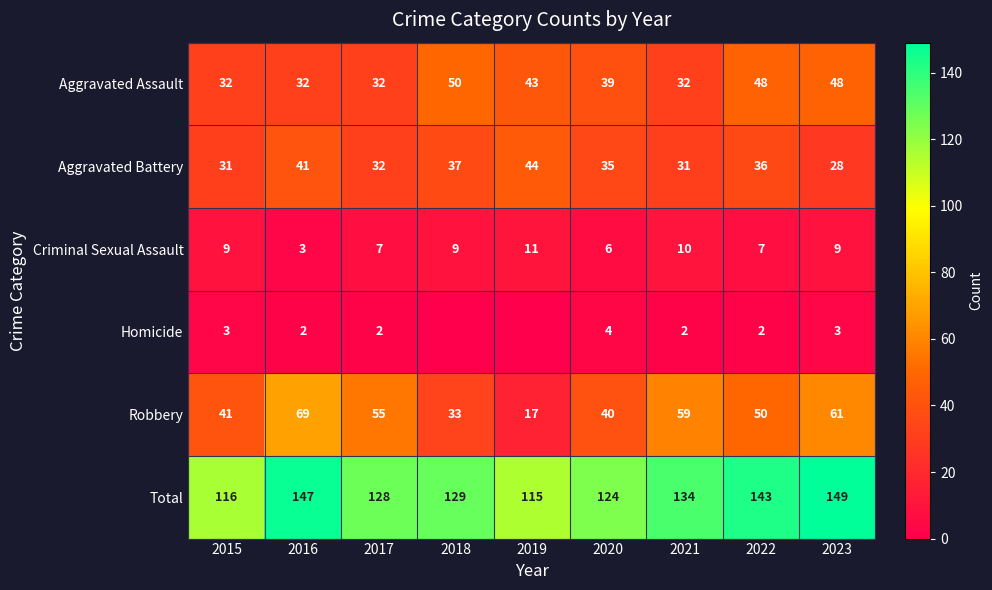

At 2015, list the series in order from largest to smallest.

Total, Robbery, Aggravated Assault, Aggravated Battery, Criminal Sexual Assault, Homicide